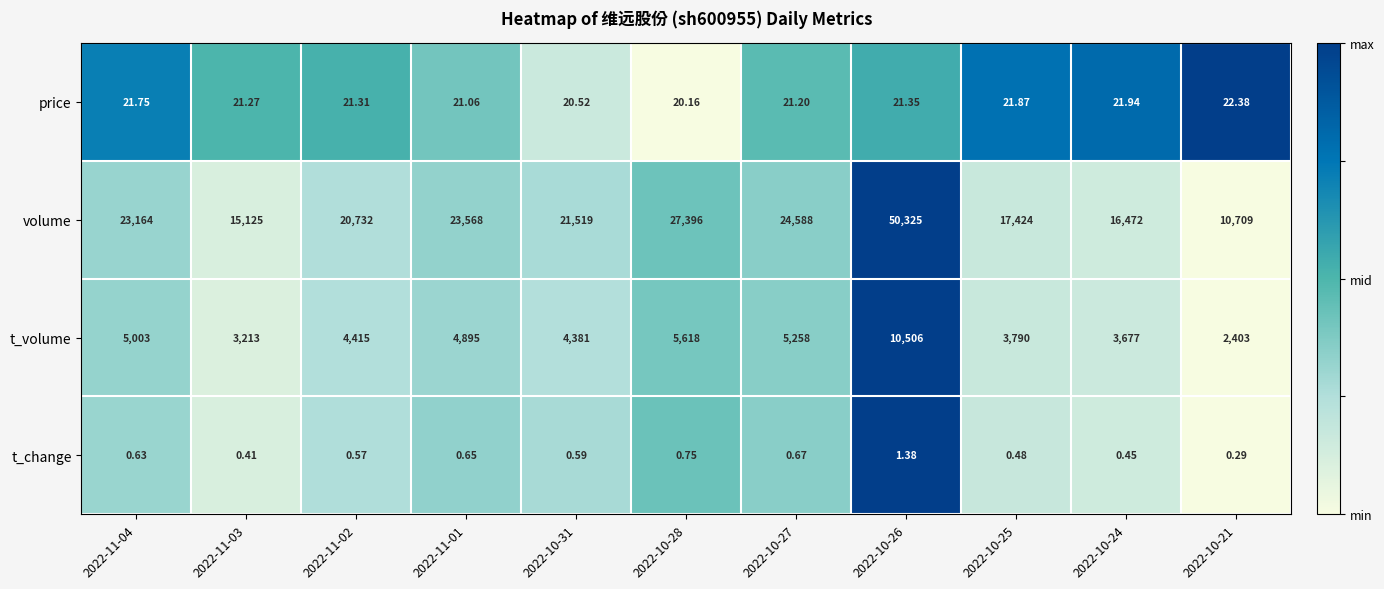

At 2022-10-26, list the series in order from largest to smallest.

volume, t_volume, price, t_change